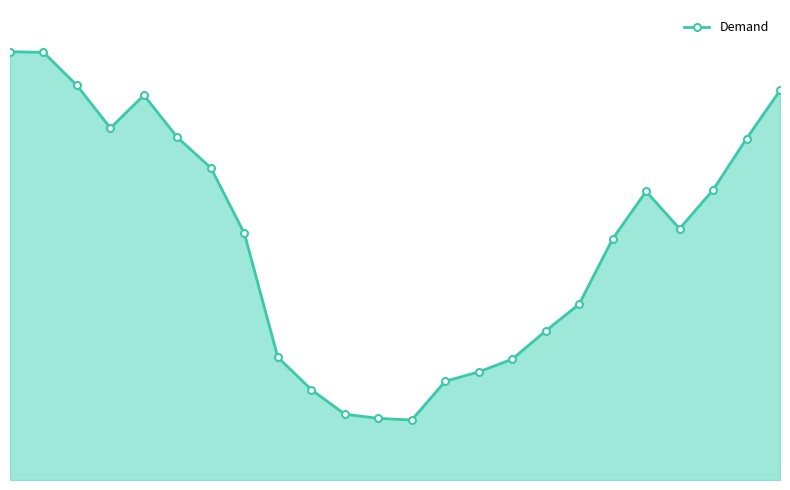

How many interior local valleys (lower than both neighbors) does the data have?

3